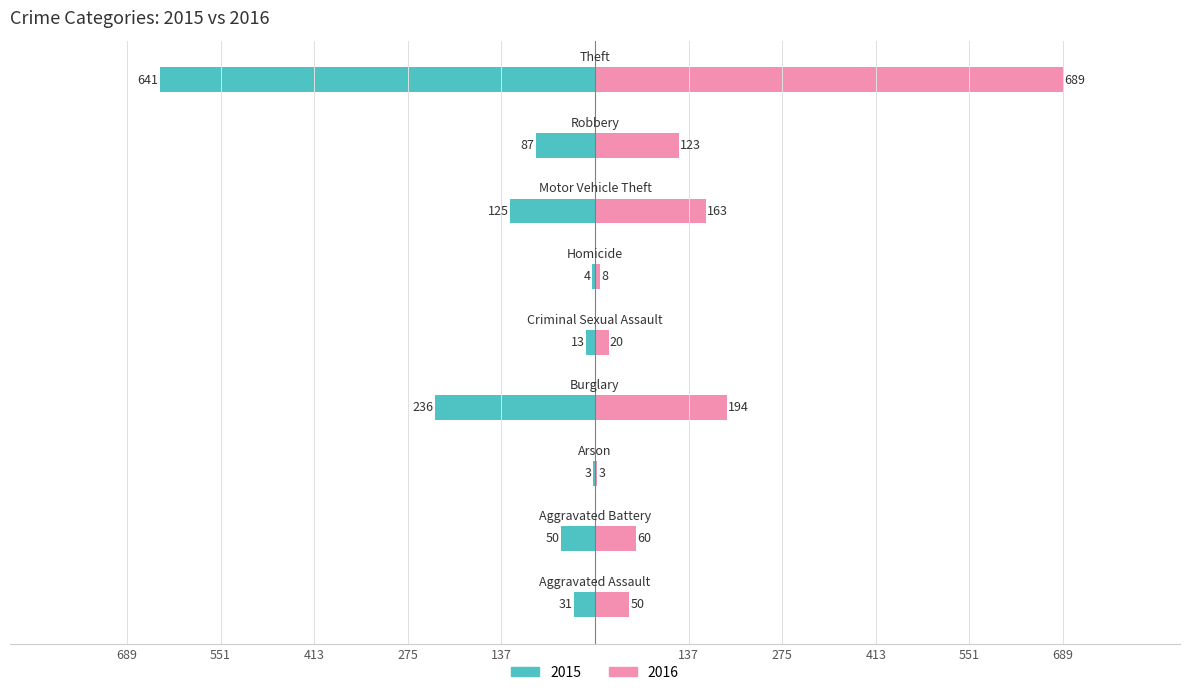

Reading right to left, transcribe all the data shown in this chart.

2015: -641	-87	-125	-4	-13	-236	-3	-50	-31
2016: 689	123	163	8	20	194	3	60	50